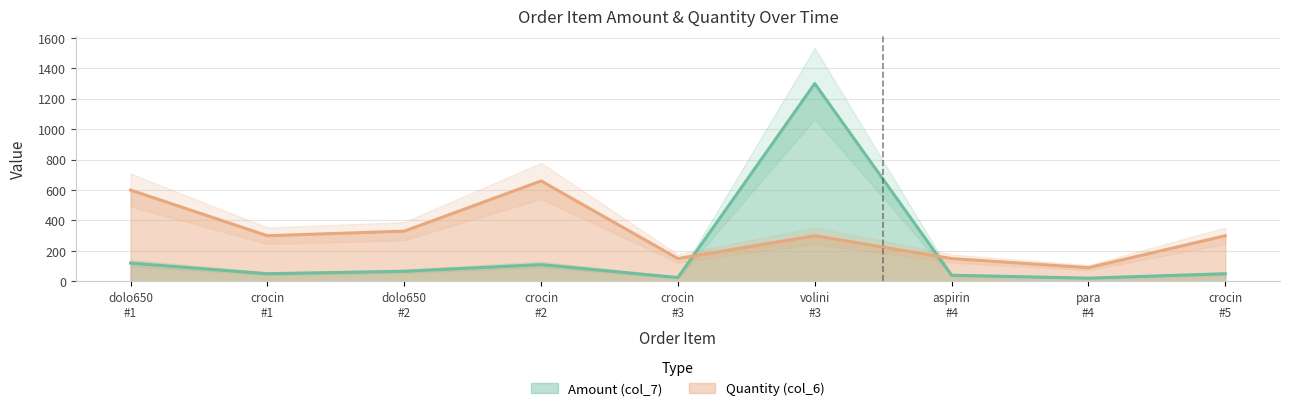

How many intersections are there between Amount (col_7) and Quantity (col_6)?

2